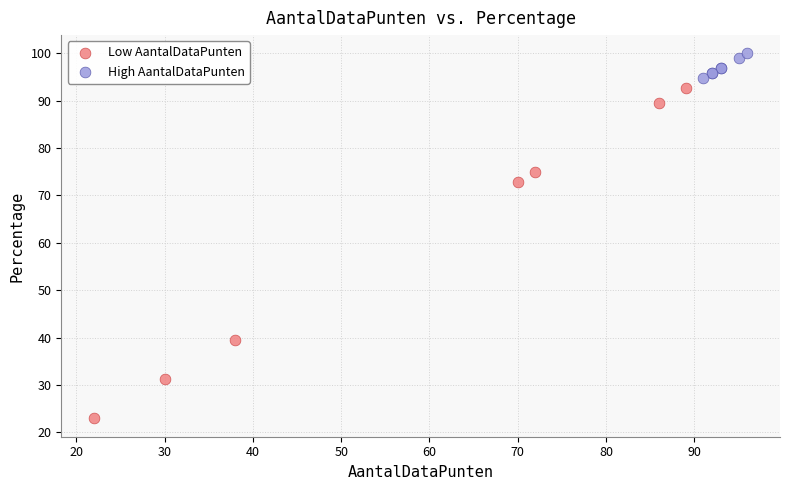

What are all the series names shown in the legend?

Low AantalDataPunten, High AantalDataPunten